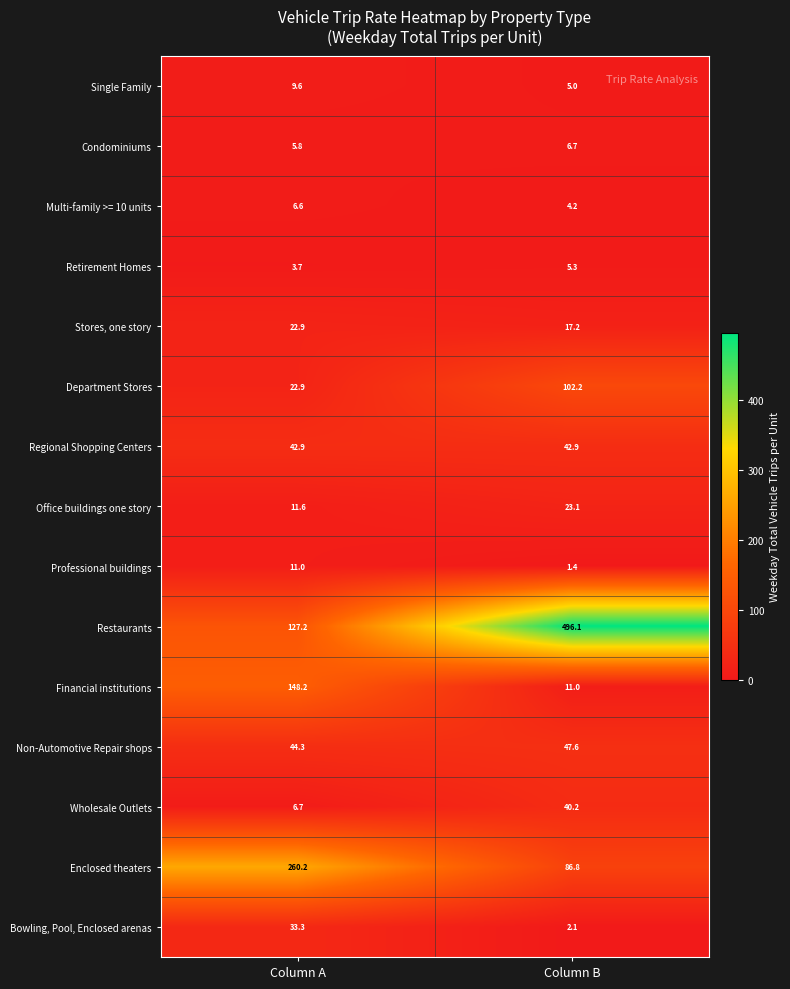

The value of Professional buildings at Column A is 6.3. True or false?

False